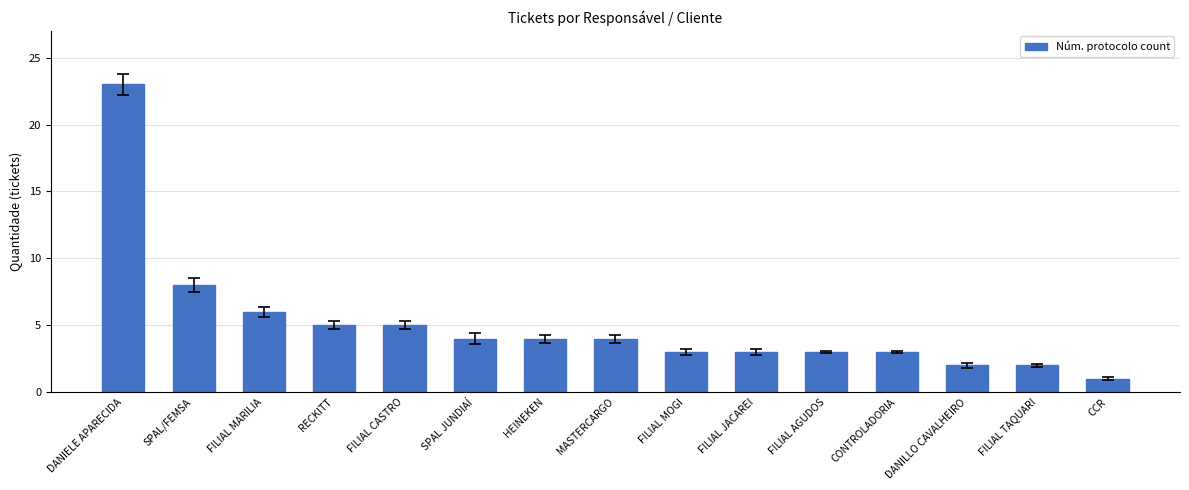

Does the chart contain stacked bars?

No